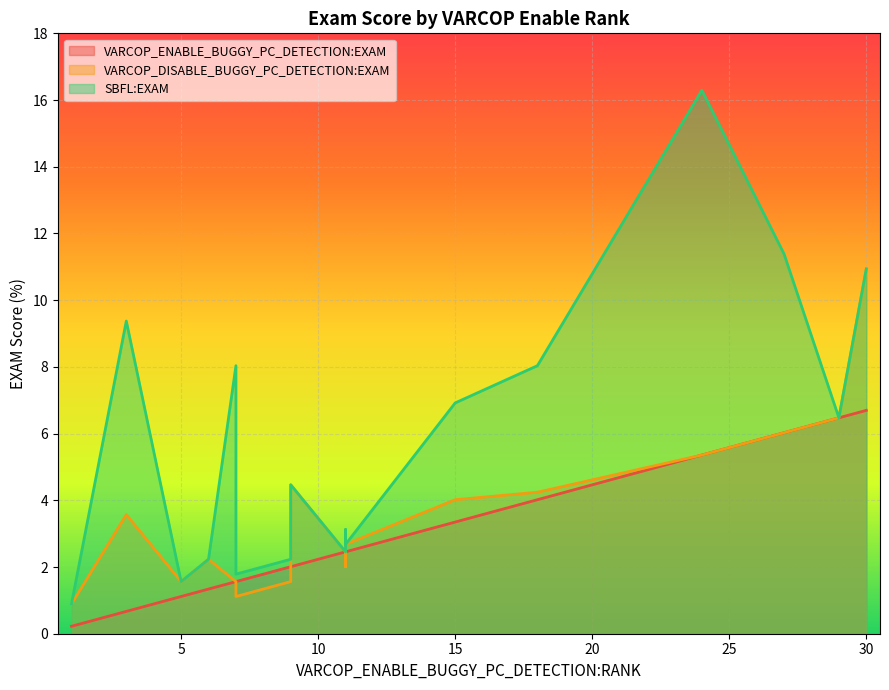

True or false: VARCOP_ENABLE_BUGGY_PC_DETECTION:EXAM and SBFL:EXAM intersect in this chart.

False